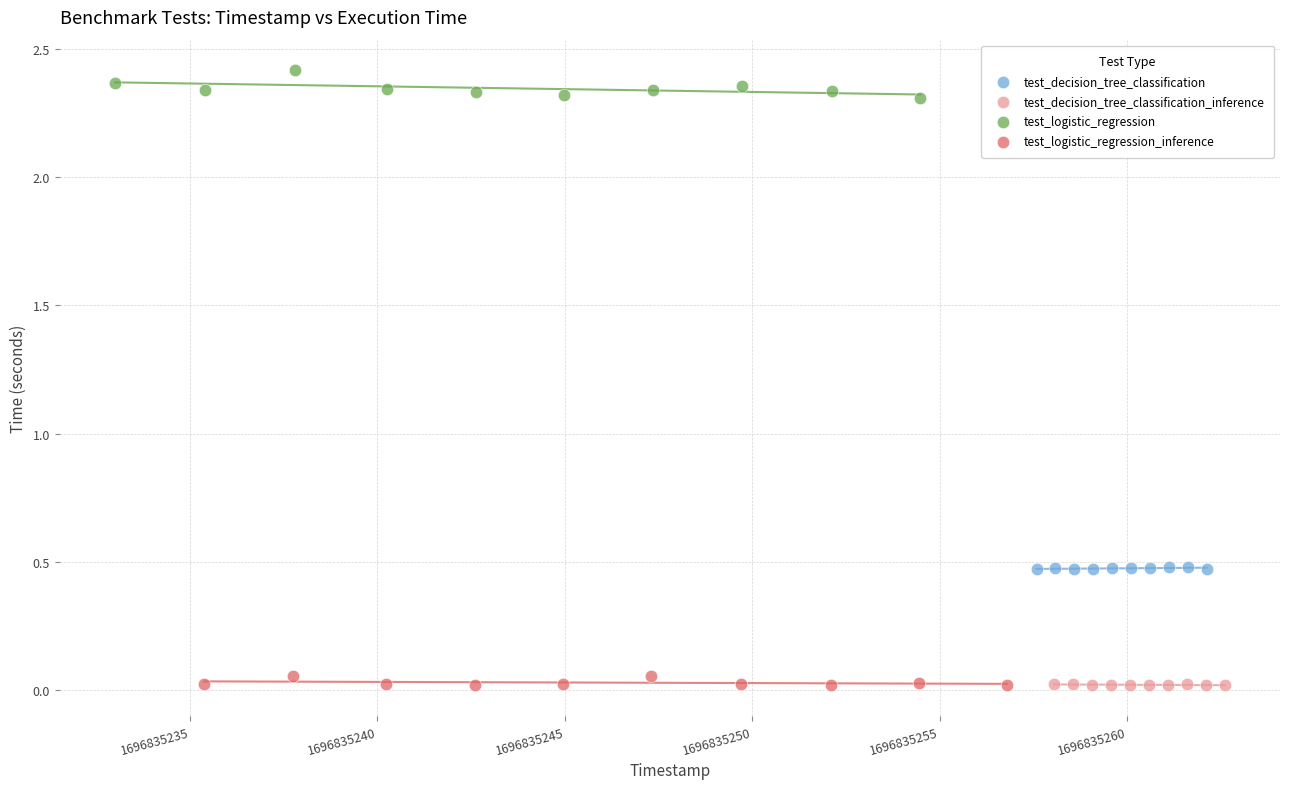

Which series contains the highest Y value?

test_logistic_regression